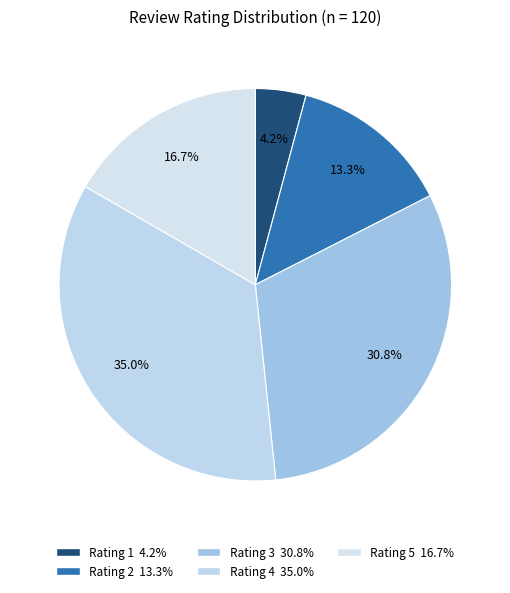

How many segments does this pie chart have?

5